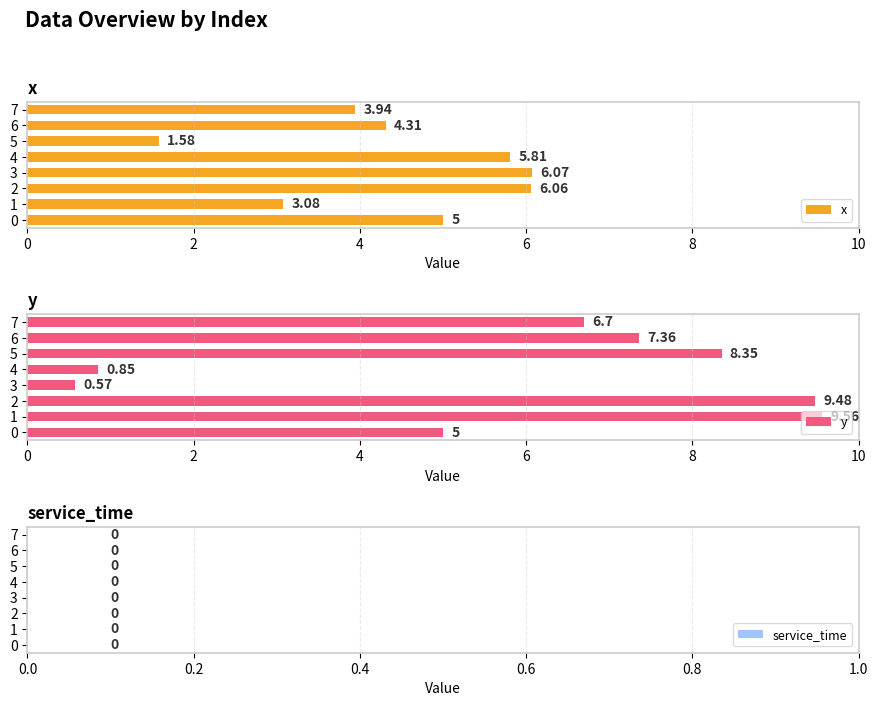

Which category has the lowest value in the y series?

3